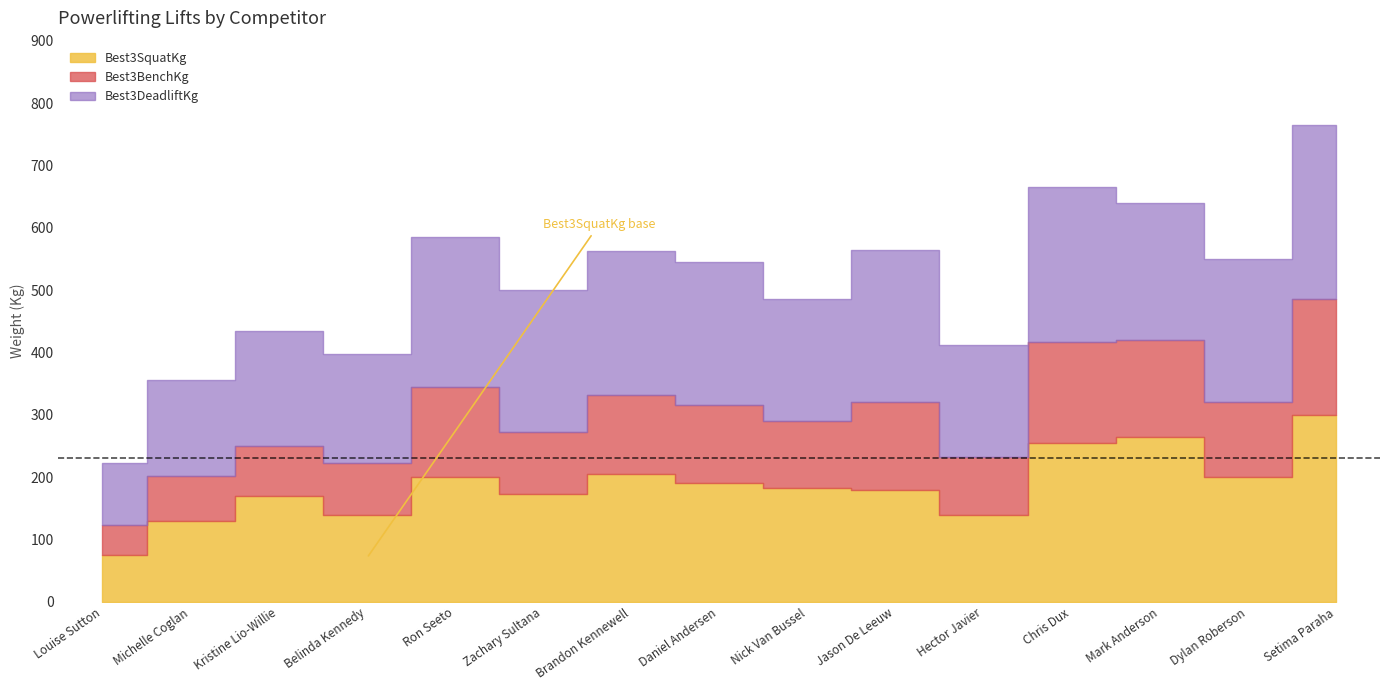

What is the maximum value for Best3BenchKg?

185.0